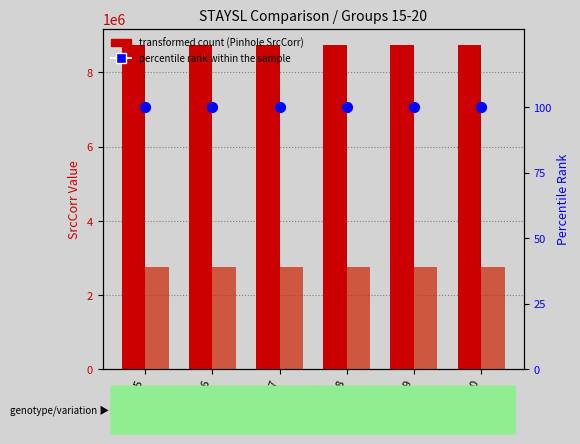

Which series has the largest total across all categories?

Pinhole (SrcCorr)